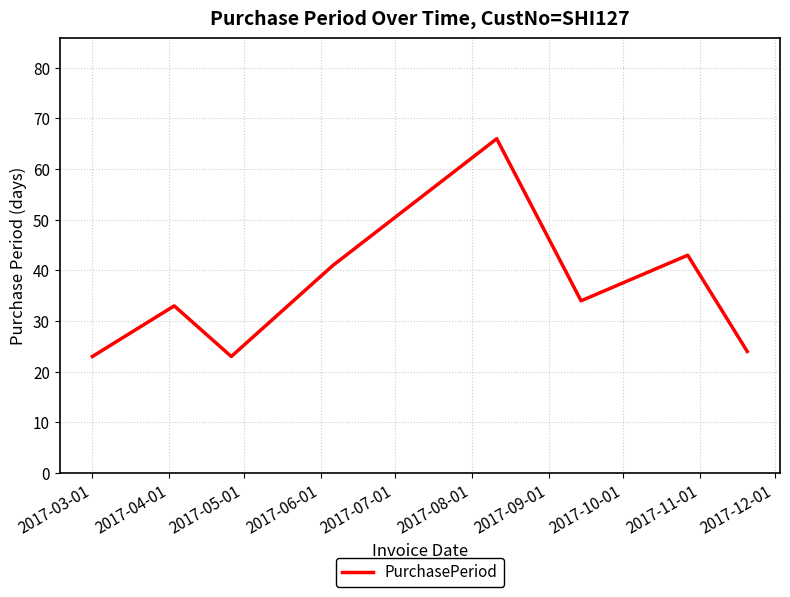

What is the minimum value shown in the chart?

23